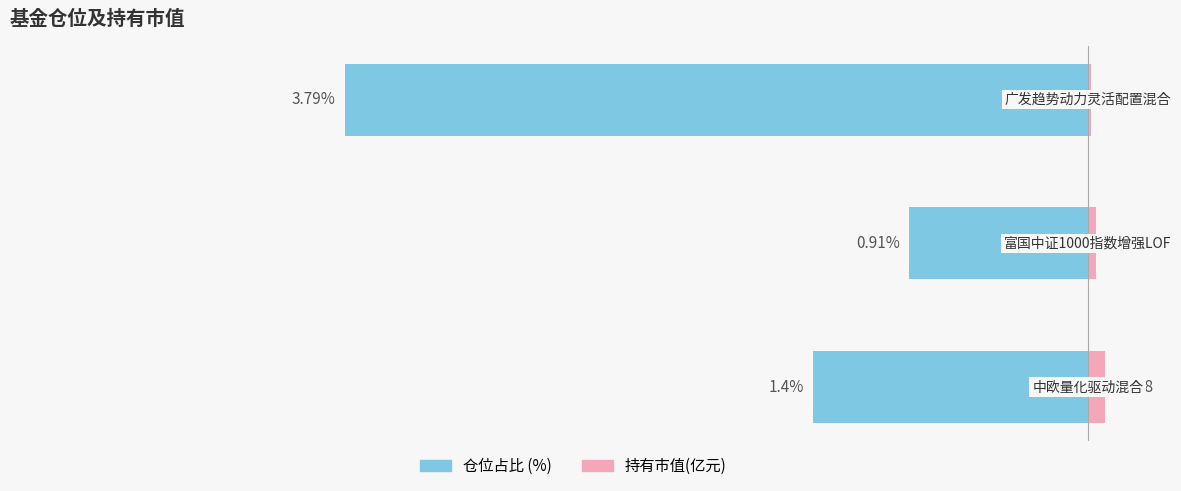

Read the 仓位占比 value at −4.

-3.8